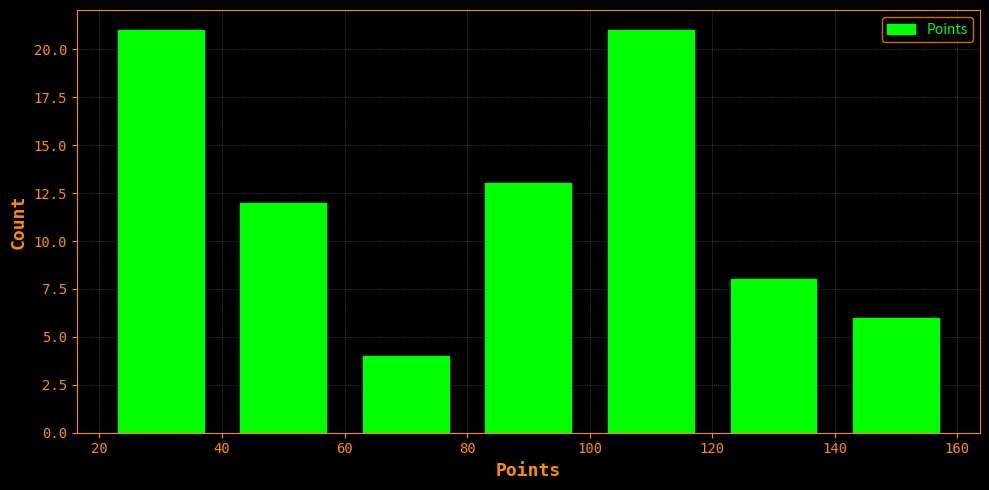

Reading left to right, list every bar in this chart as the range it spans on the x-axis followed by its height. The values are not printed on the chart, so give them approximately, as read against the axis.

20 to 40: 21
40 to 60: 12
60 to 80: 4
80 to 100: 13
100 to 120: 21
120 to 140: 8
140 to 160: 6